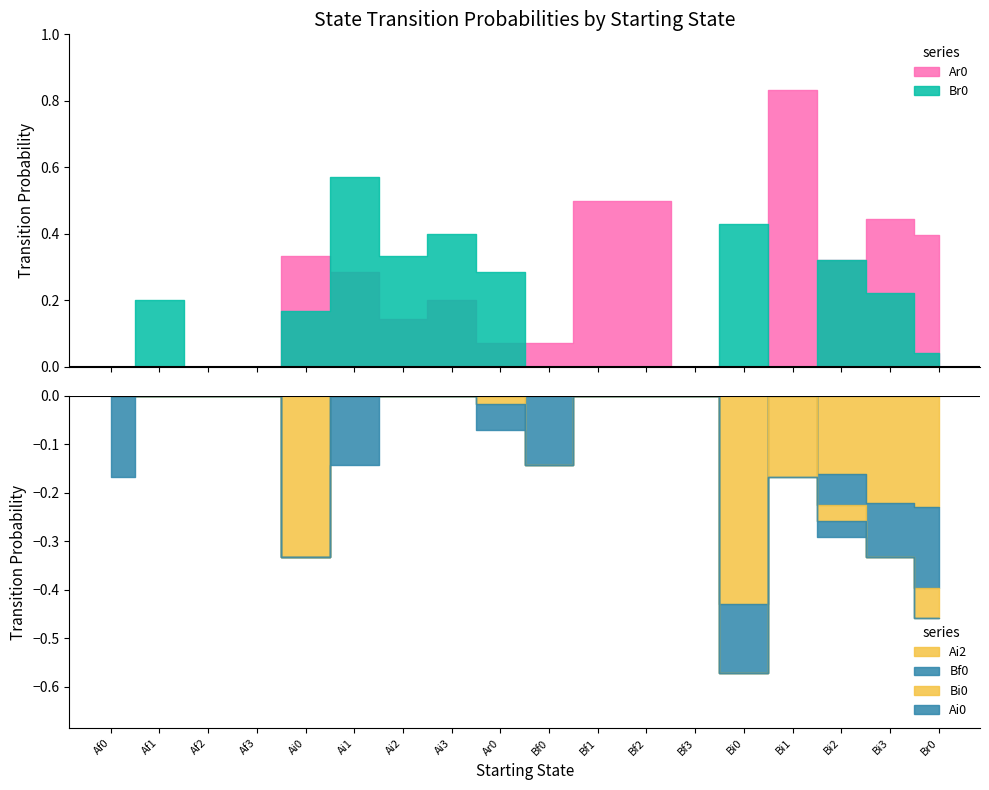

True or false: Bi0 has a value of -0.1 at Ai3.

False